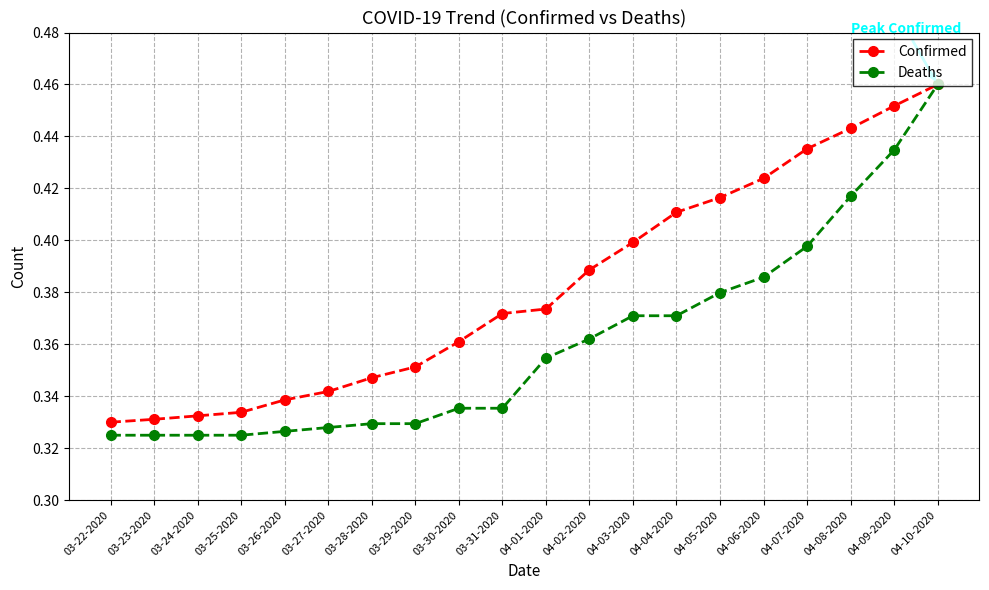

How many lines are shown in the chart?

2